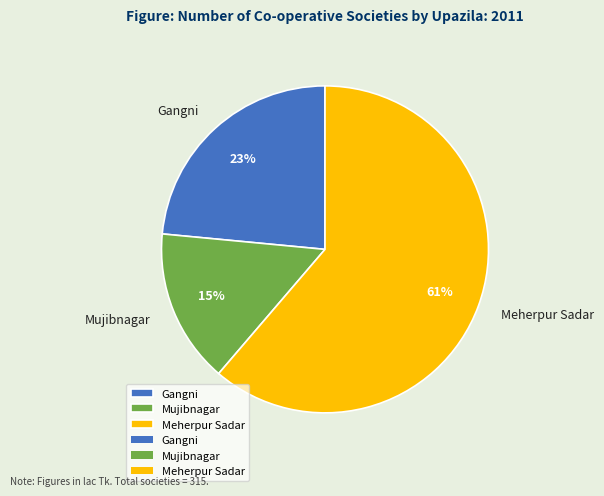

Between Meherpur Sadar and Gangni, which is larger?

Meherpur Sadar